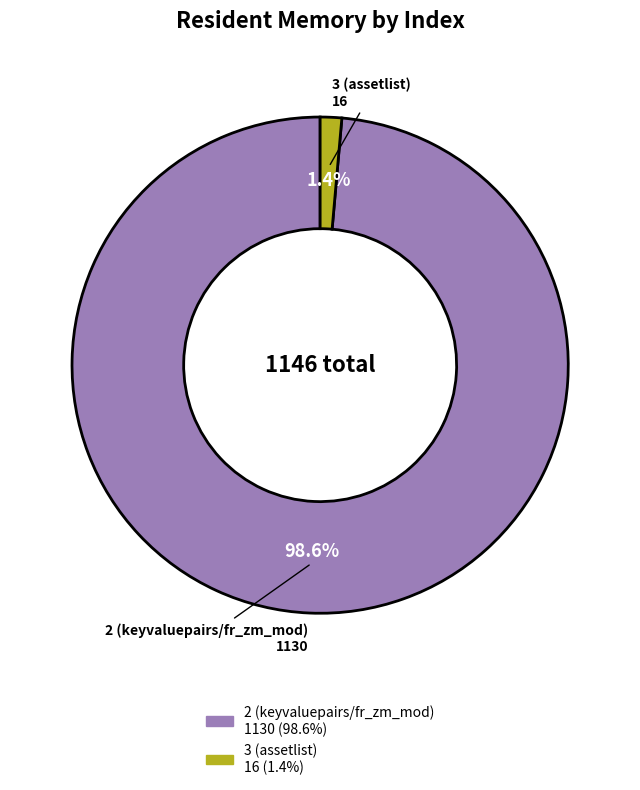

Does any single category account for the majority?

Yes